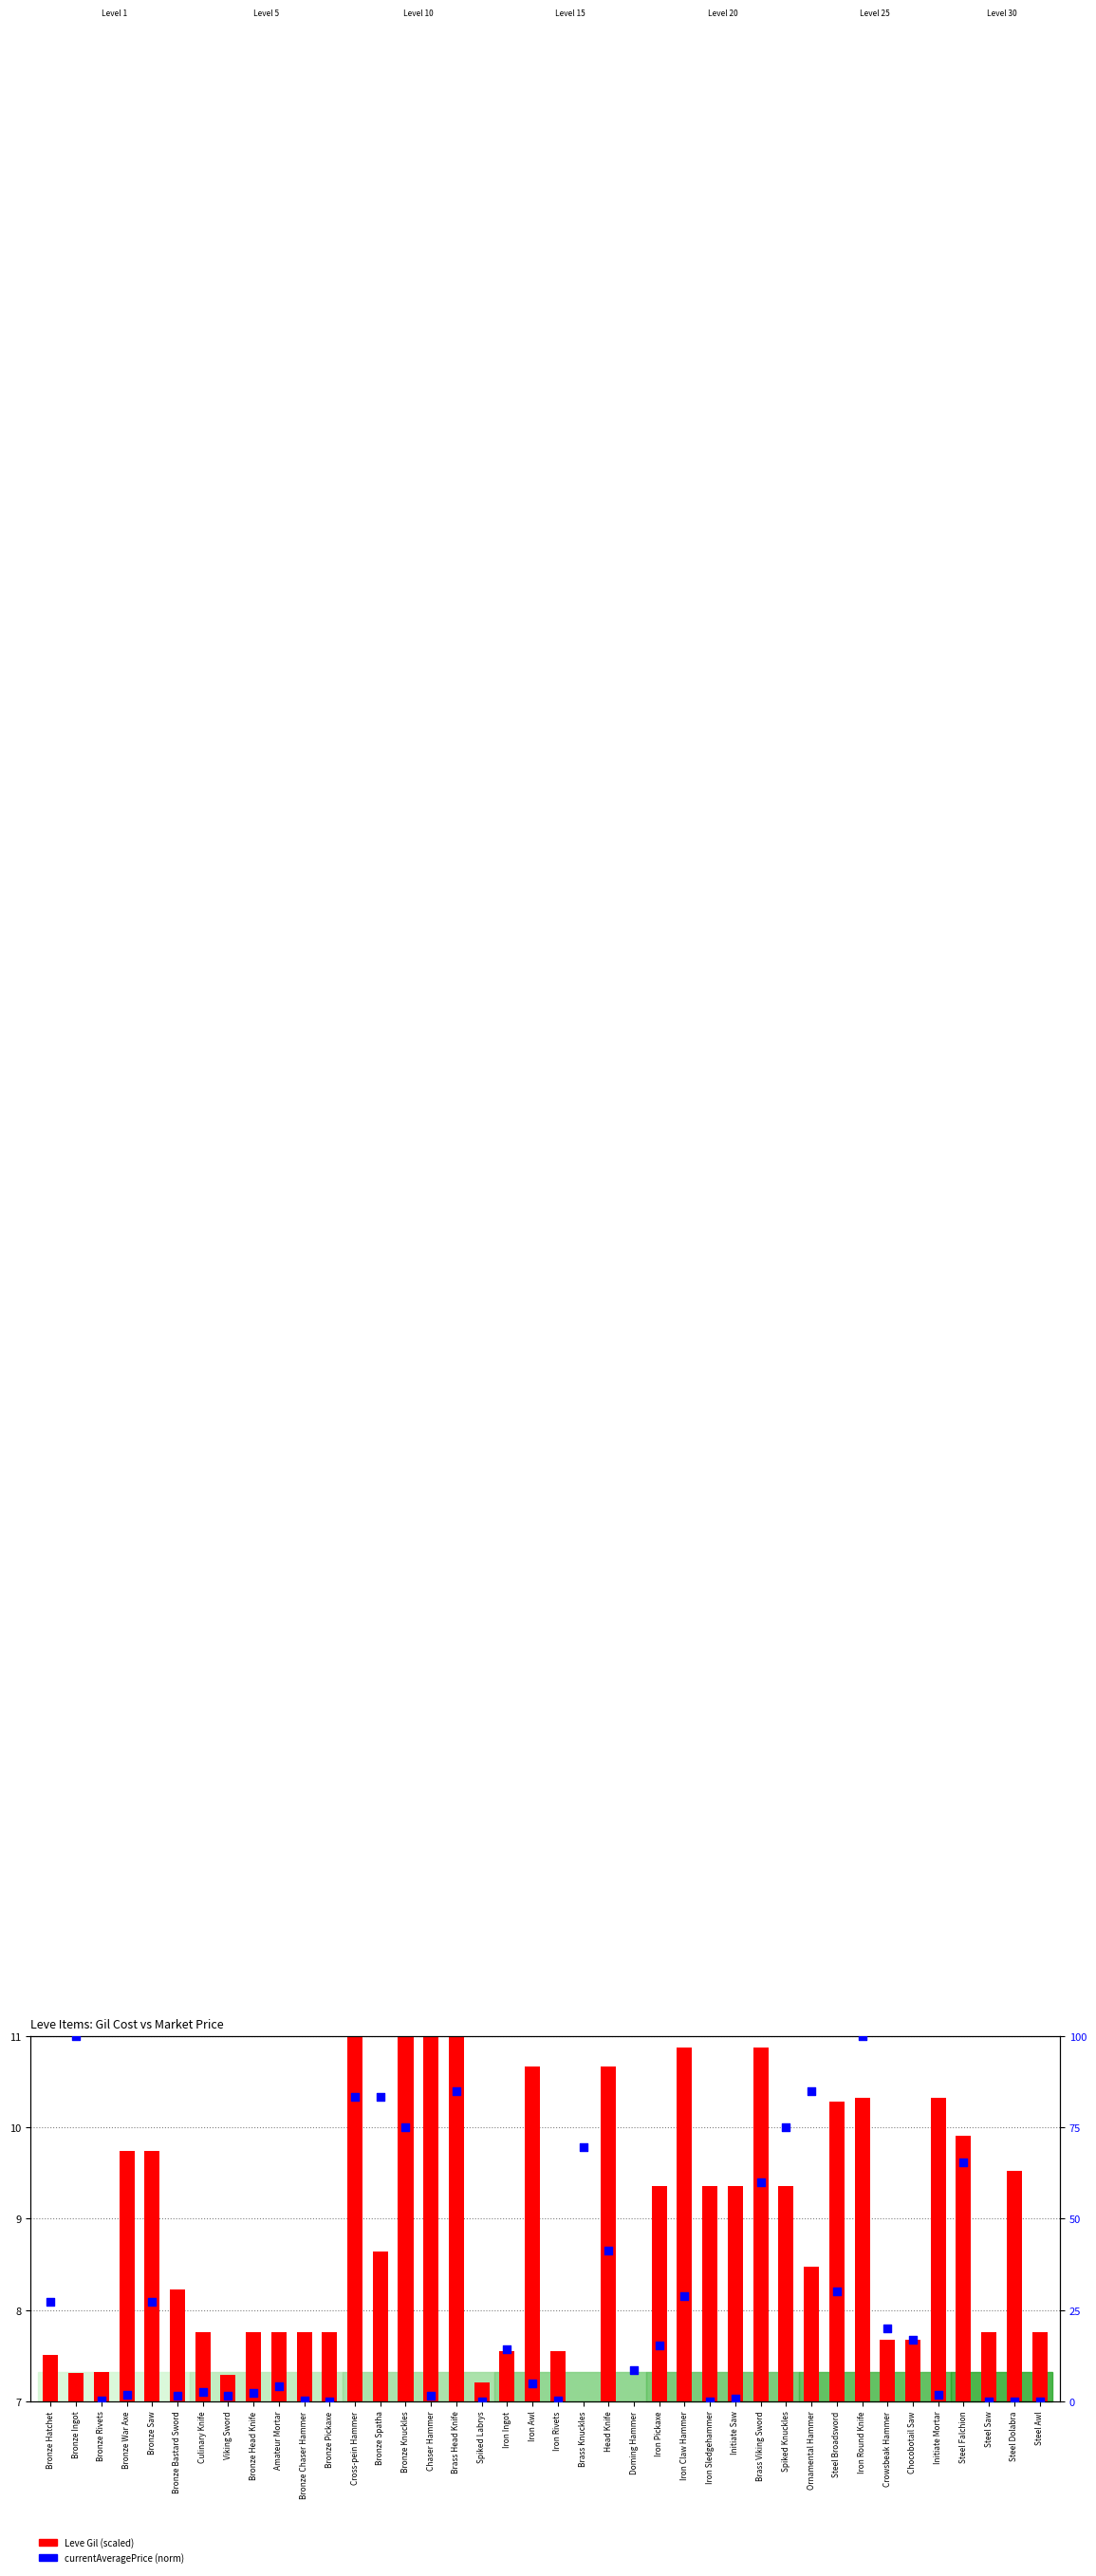

Is the value of currentAveragePrice (norm) at Iron Rivets greater than the value of Leve Gil (scaled) at Steel Awl?

No